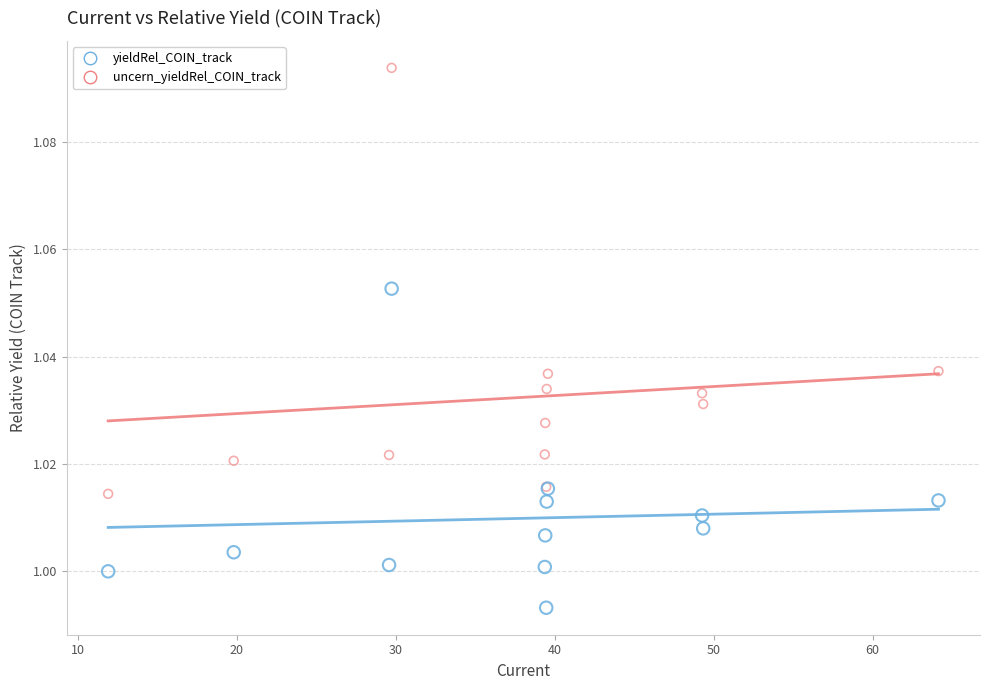

Which series has the widest spread of Y values?

uncern_yieldRel_COIN_track